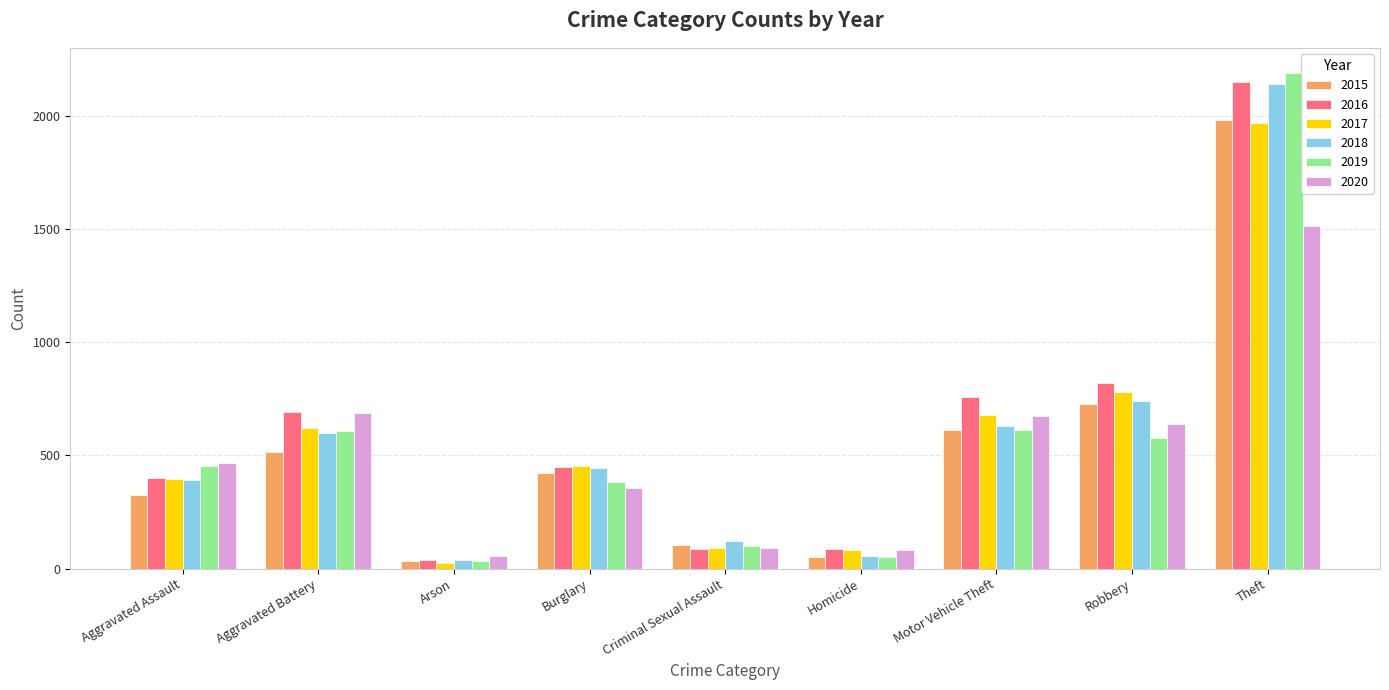

Which series has the largest range (max minus min)?

2019